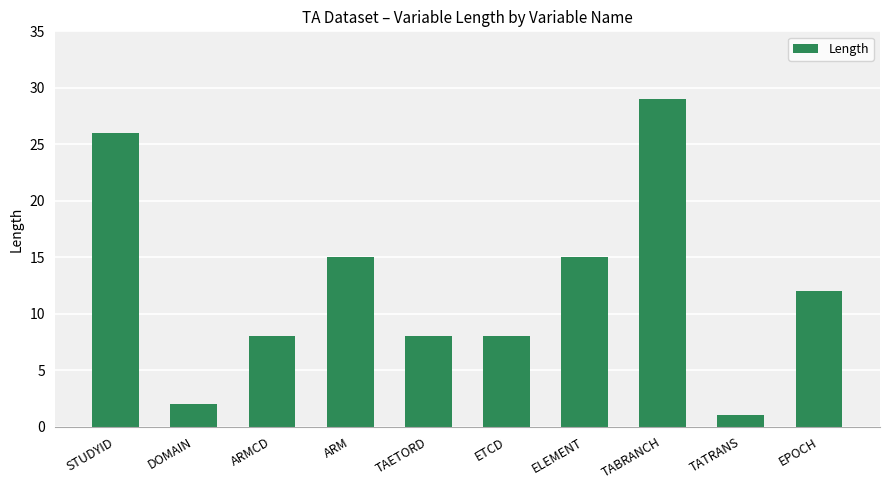

True or false: the data shows 27 at ARM.

False